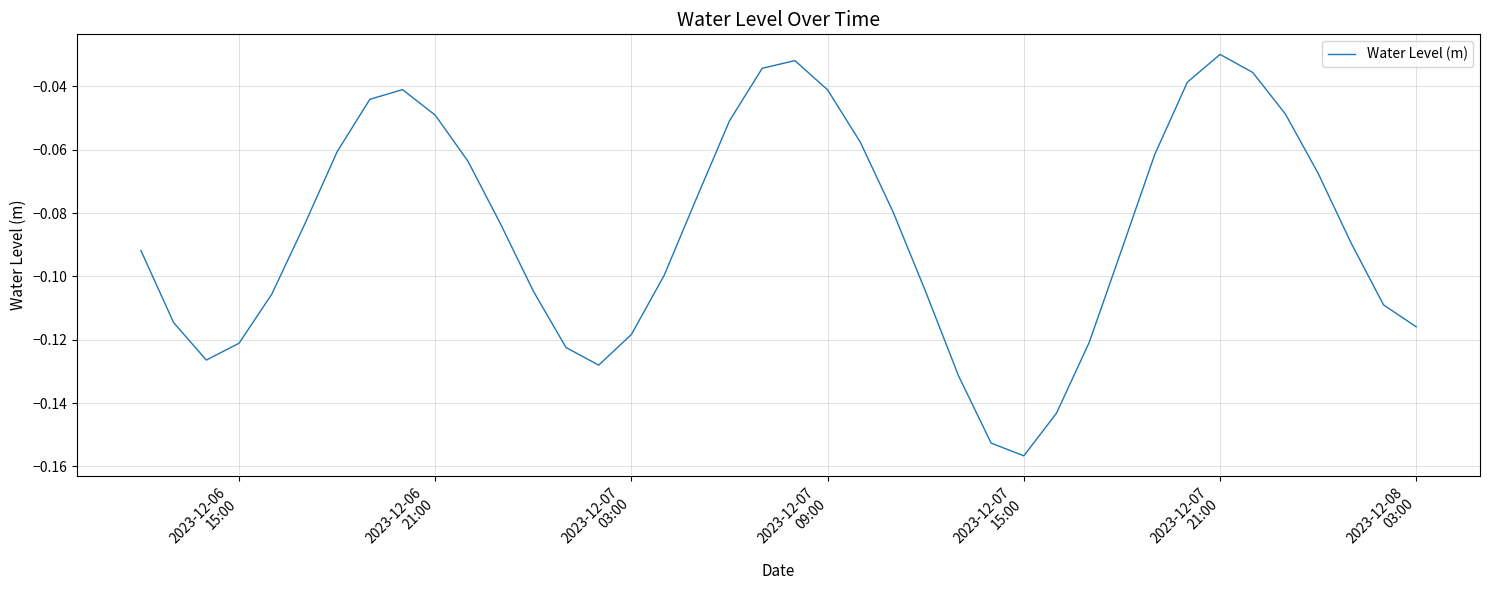

Reading right to left, transcribe all the data shown in this chart.

-0.1	-0.1	-0.1	-0.1	-0.0	-0.0	-0.0	-0.0	-0.1	-0.1	-0.1	-0.1	-0.2	-0.2	-0.1	-0.1	-0.1	-0.1	-0.0	-0.0	-0.0	-0.1	-0.1	-0.1	-0.1	-0.1	-0.1	-0.1	-0.1	-0.1	-0.0	-0.0	-0.0	-0.1	-0.1	-0.1	-0.1	-0.1	-0.1	-0.1